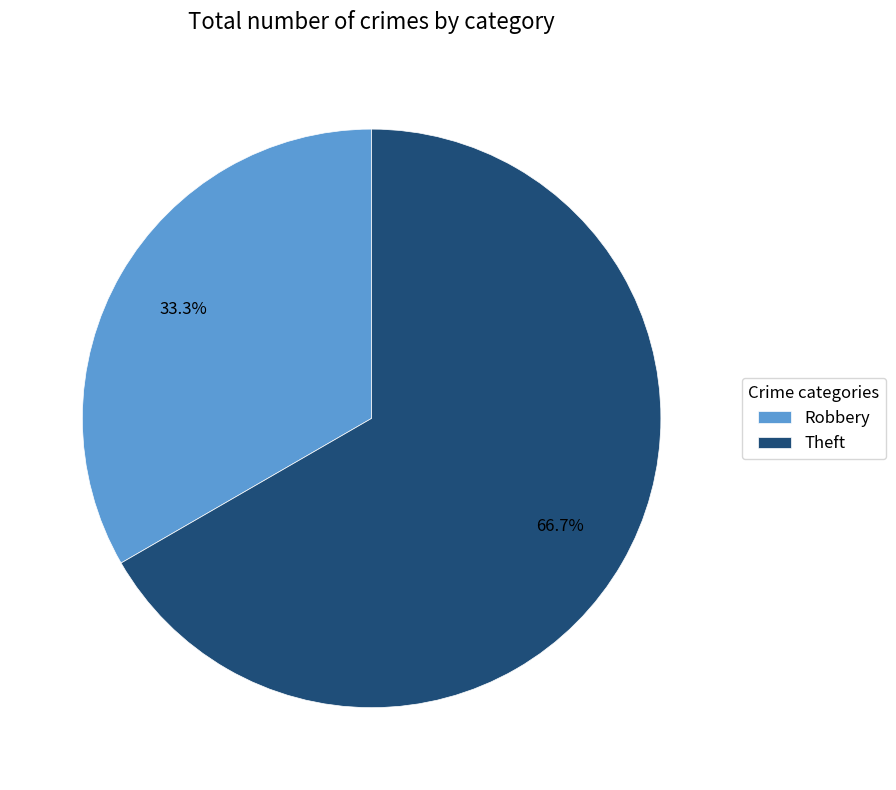

What percentage is the Robbery slice, to the nearest percent?

33%